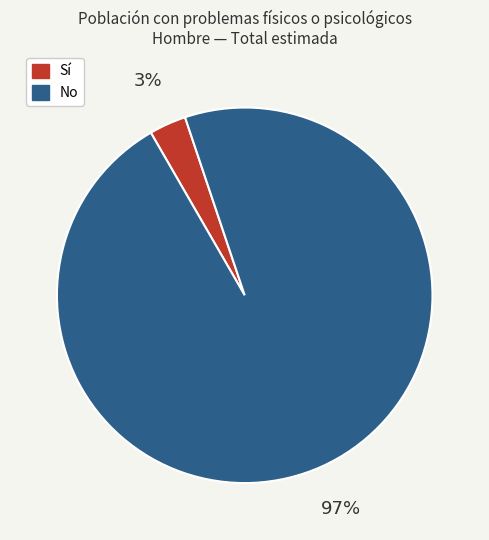

To the nearest percent, what portion does Sí represent?

3%